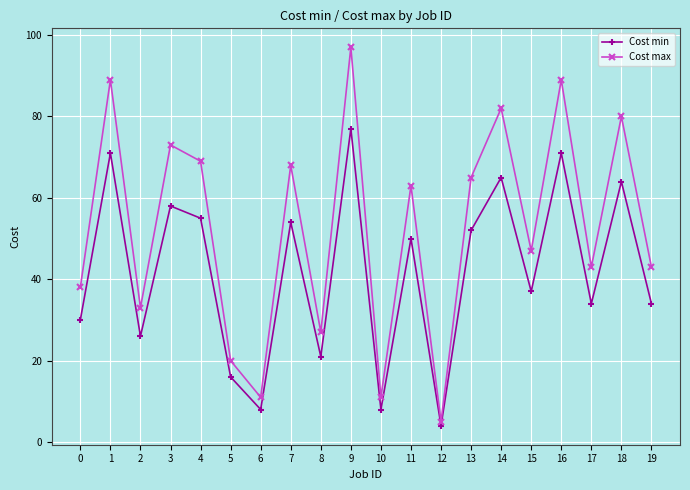

Which series has the widest spread of values?

Cost max